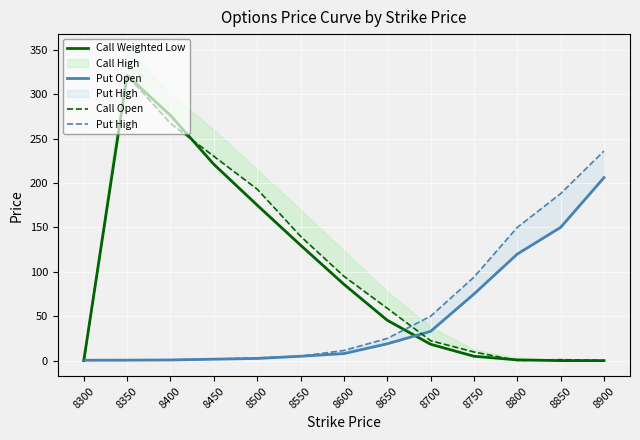

At which category is the sum across all series the highest?

8350